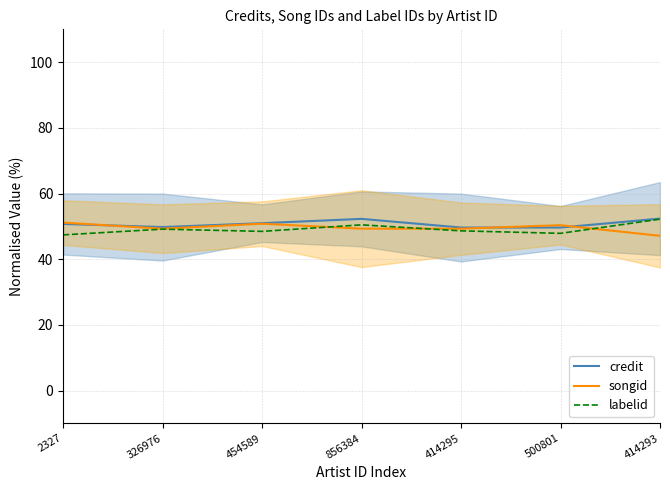

Where is the first local maximum for labelid?

326976